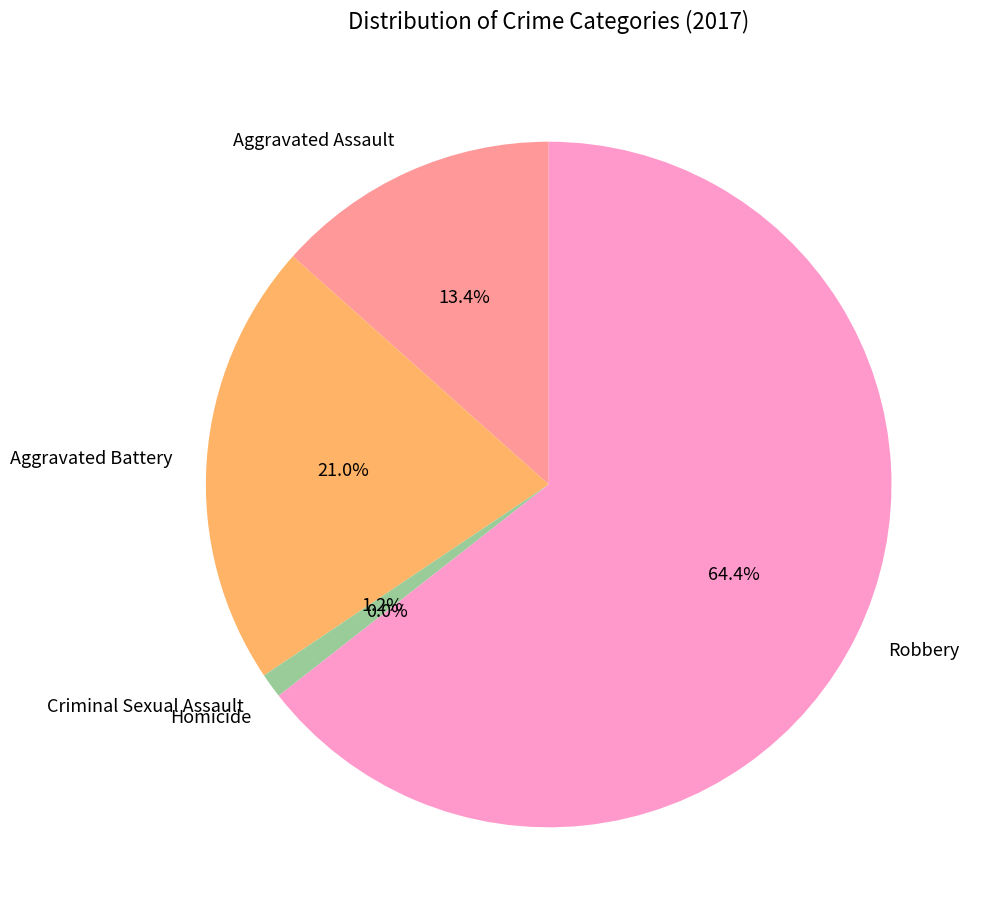

True or false: Homicide accounts for 0% of the total.

True